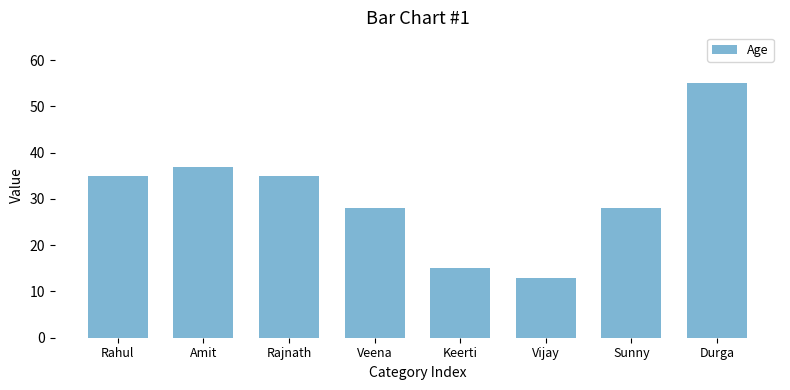

What is the greatest value displayed?

55